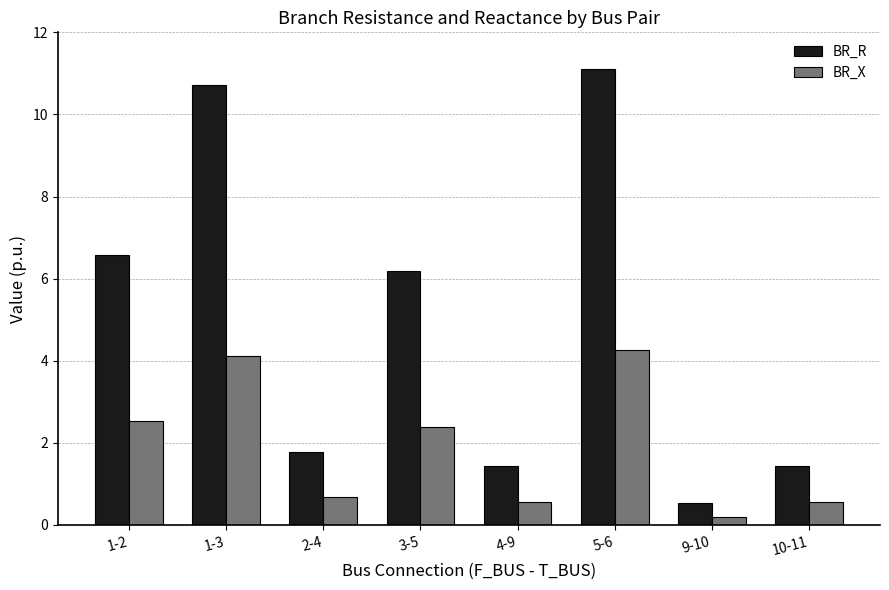

What are all the series names shown in the legend?

BR_R, BR_X